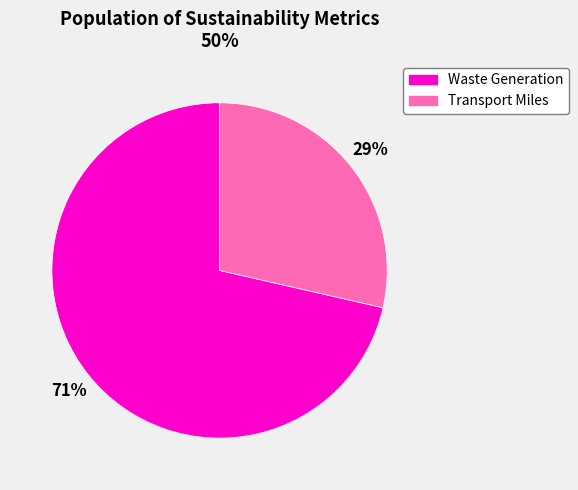

To the nearest percent, what is the average slice percentage?

50%